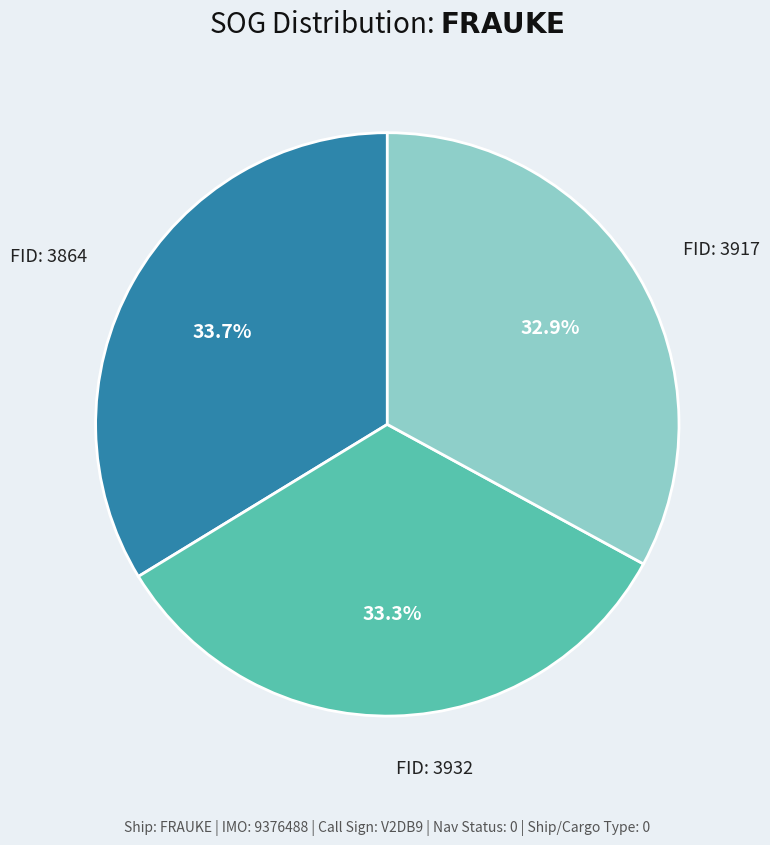

Is there any slice that represents more than half of the pie?

No